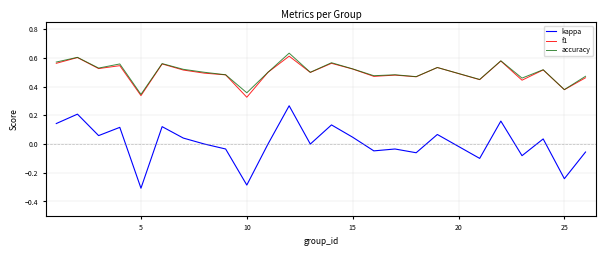

True or false: f1 and kappa cross at least once.

False